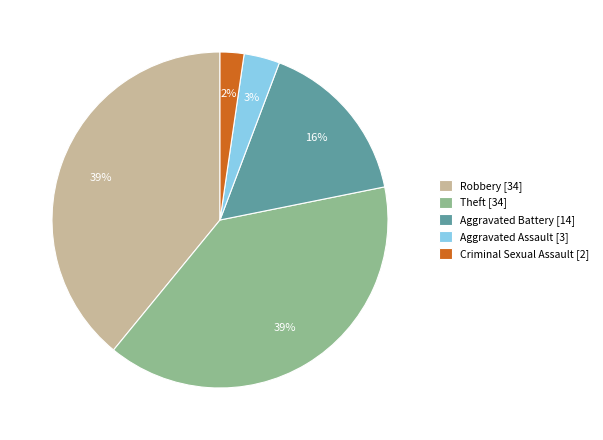

Is the sum of Criminal Sexual Assault [2] and Theft [34] greater than half?

No